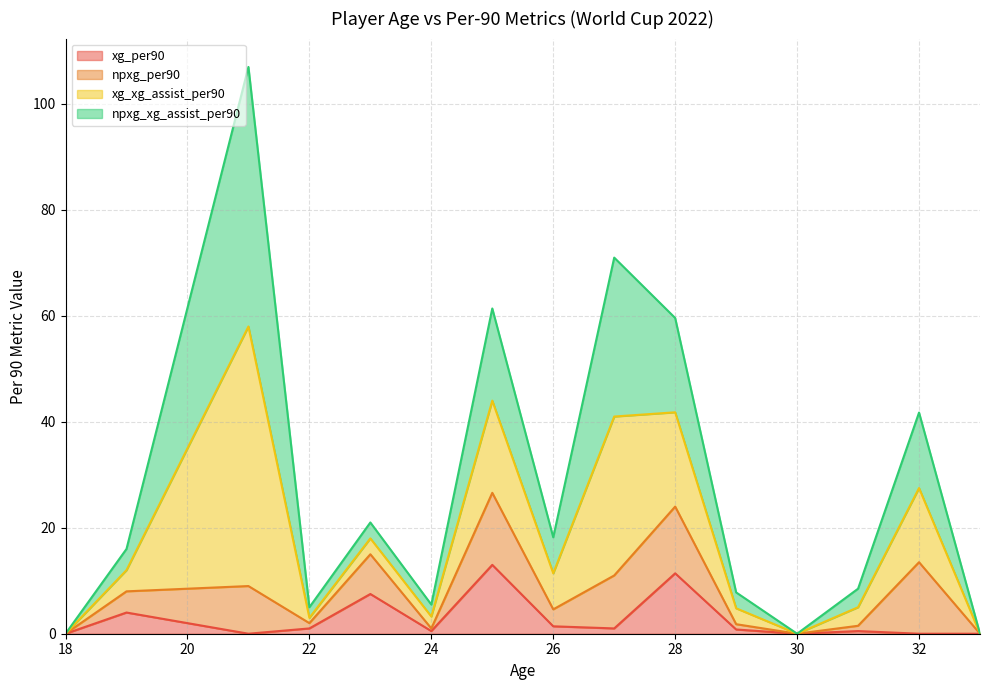

What is the highest value of the xg_per90 series?

13.0